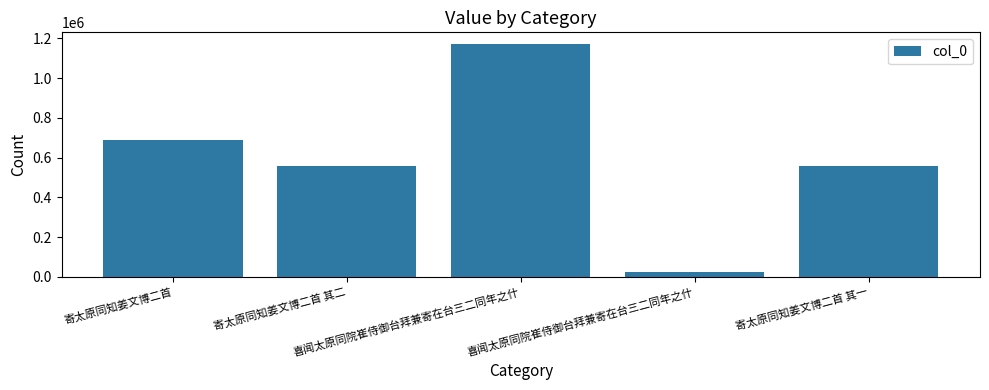

How many bars are there in total?

5